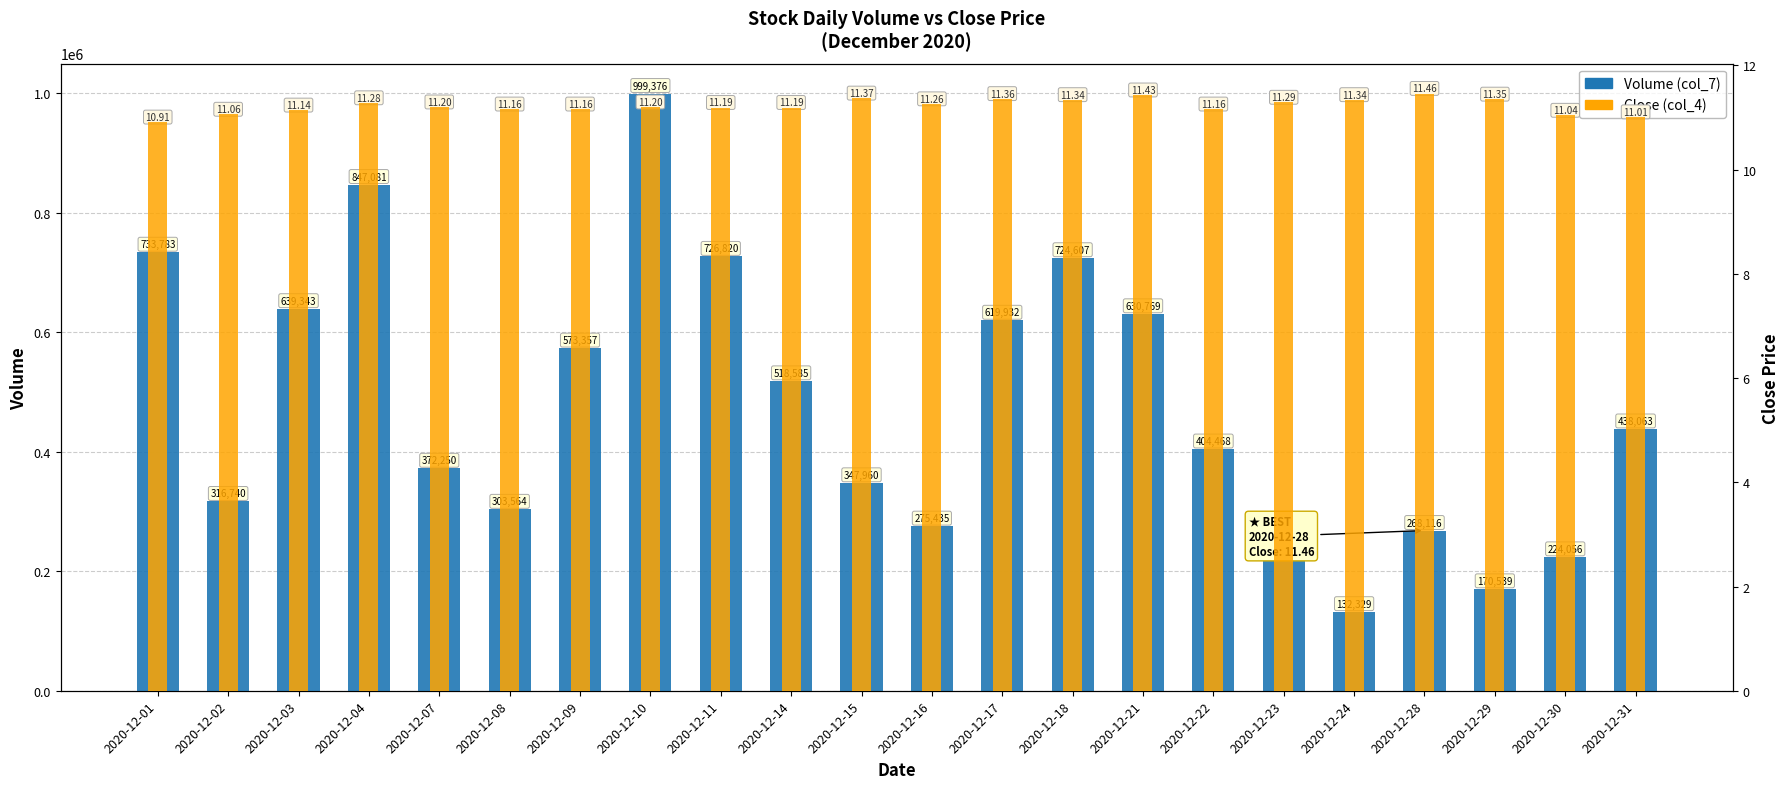

What is the smallest value displayed?

10.9